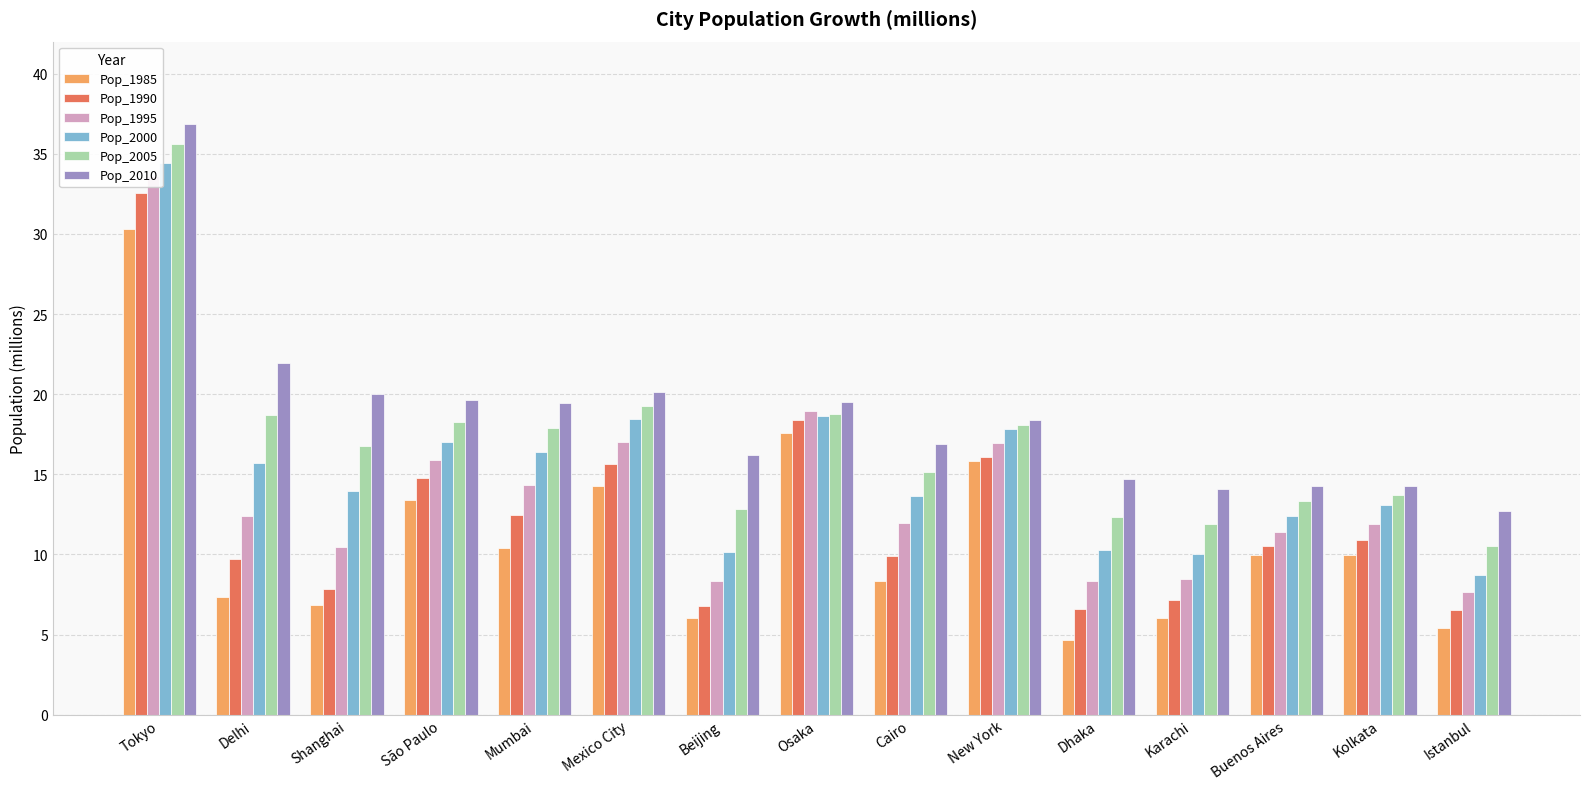

The Pop_2005 series shows 18.3 at São Paulo. True or false?

True